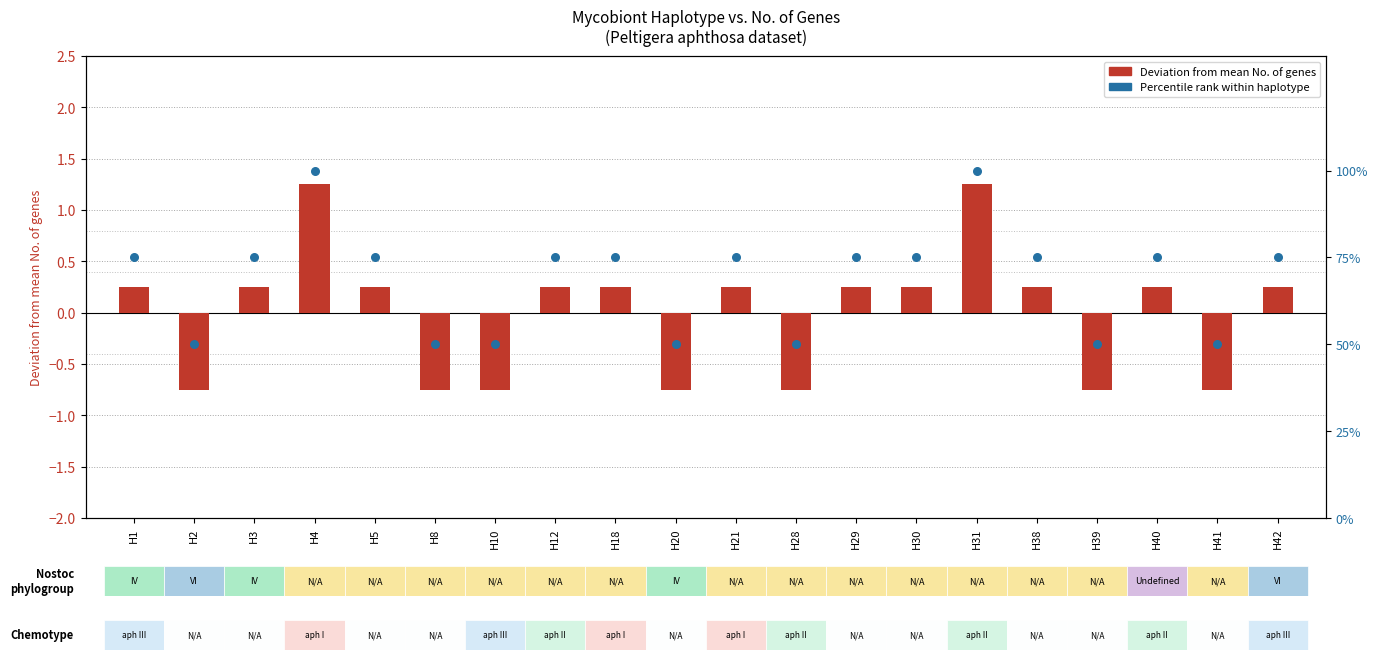

Is the value of Deviation from mean genes at H21 greater than the value of Percentile rank within haplotype at H42?

No